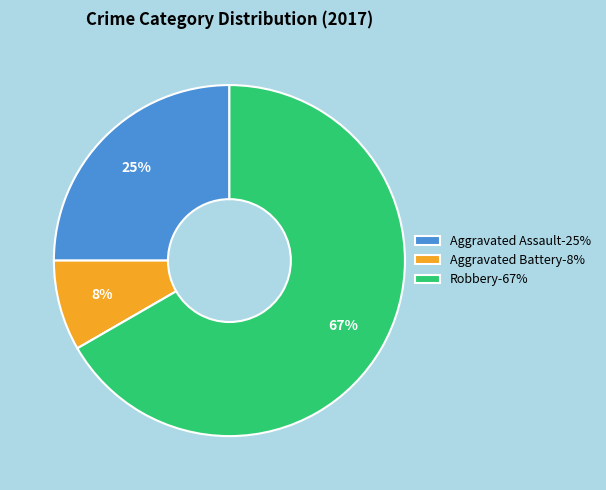

To the nearest percent, what is the average slice percentage?

25%